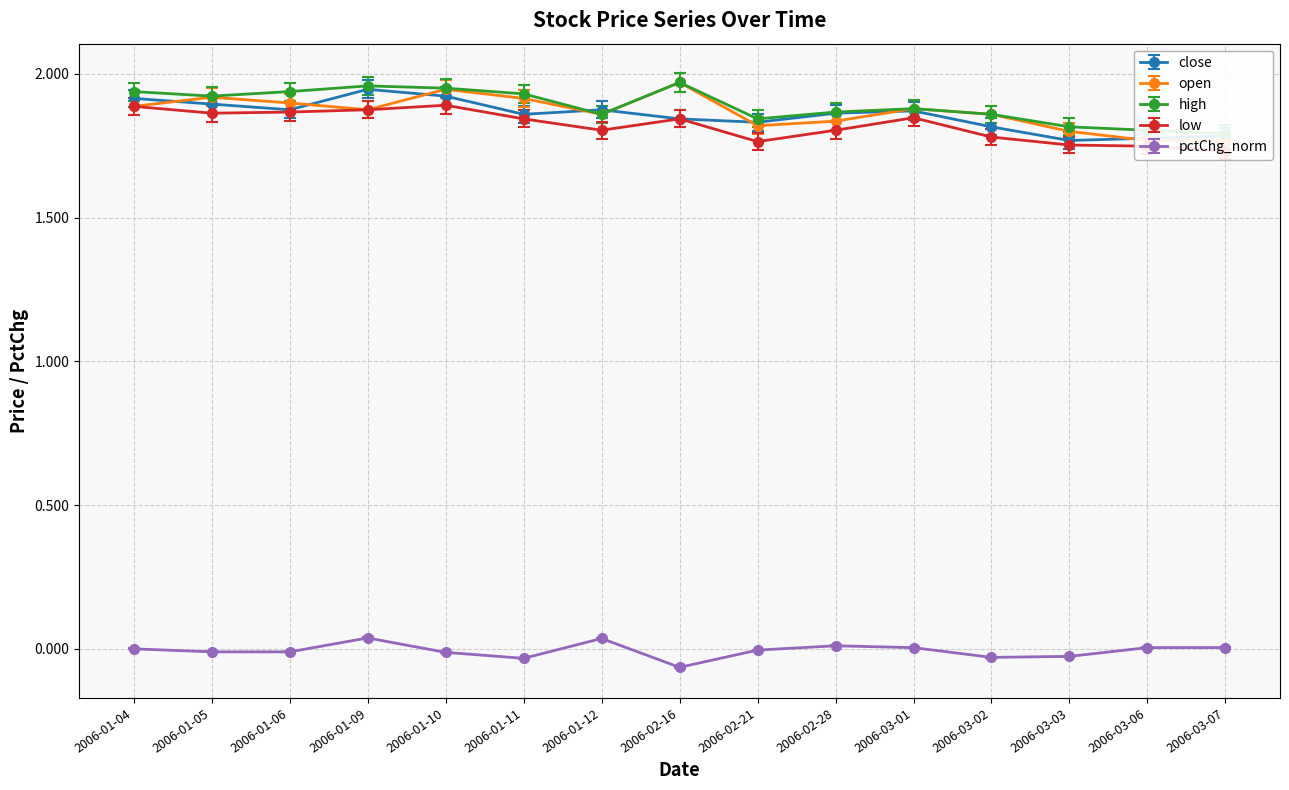

What position from the right is 2006-03-03?

3